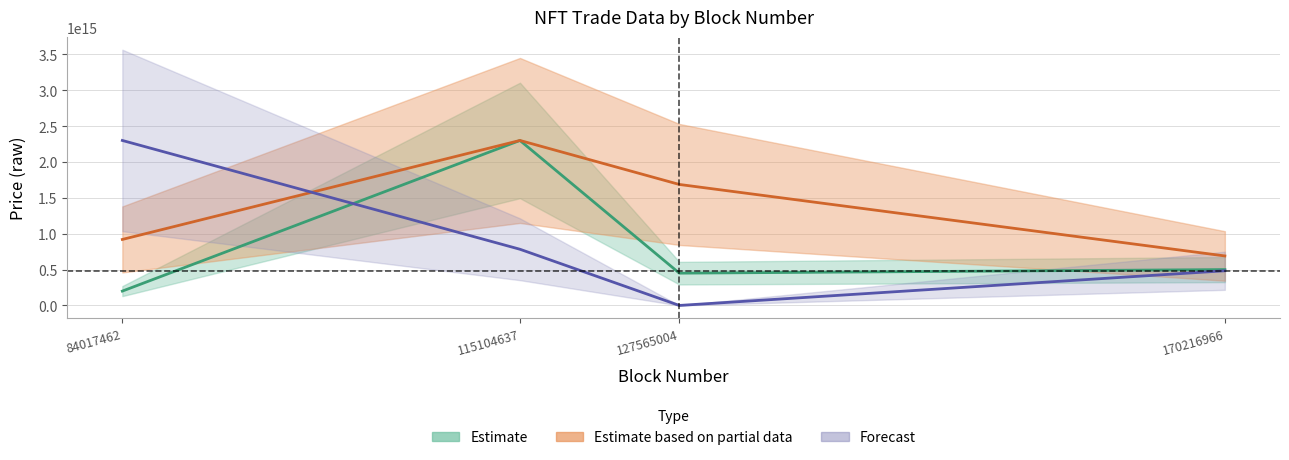

True or false: nft_token_id has more than 1 interior local peaks.

False